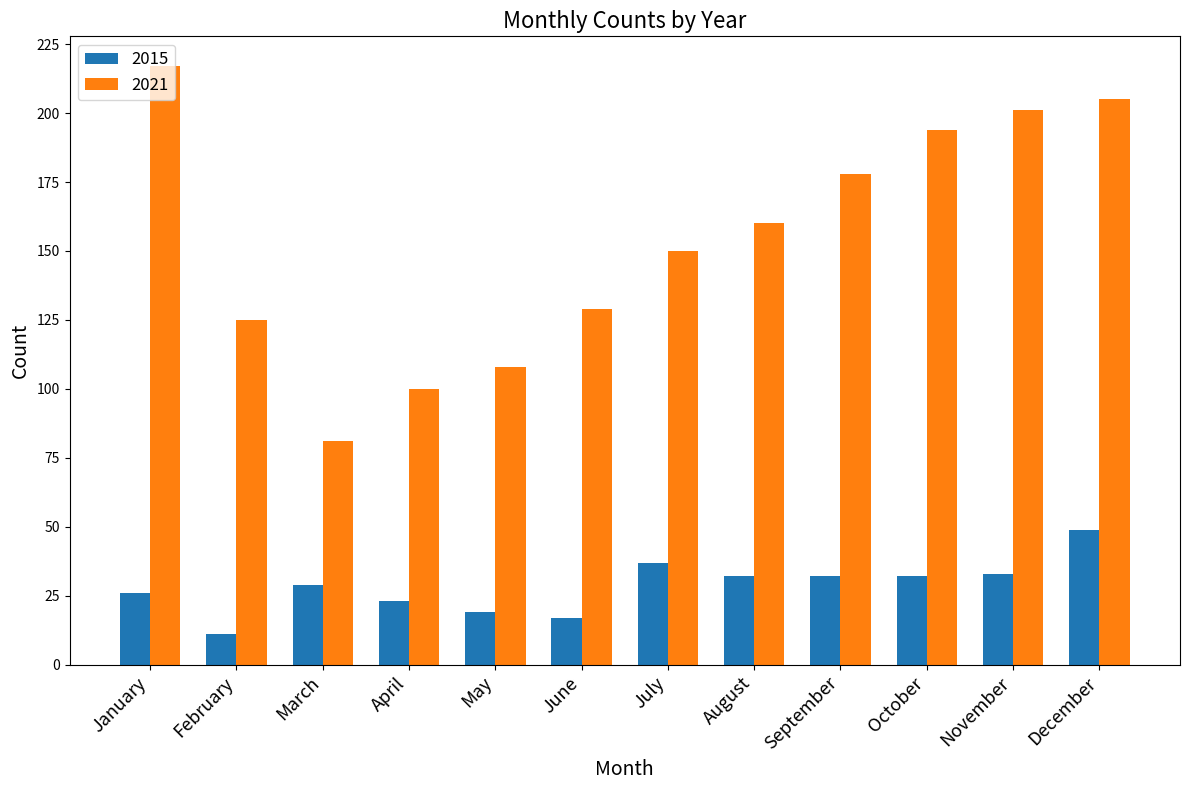

What is the sum of all 2015 values?

340